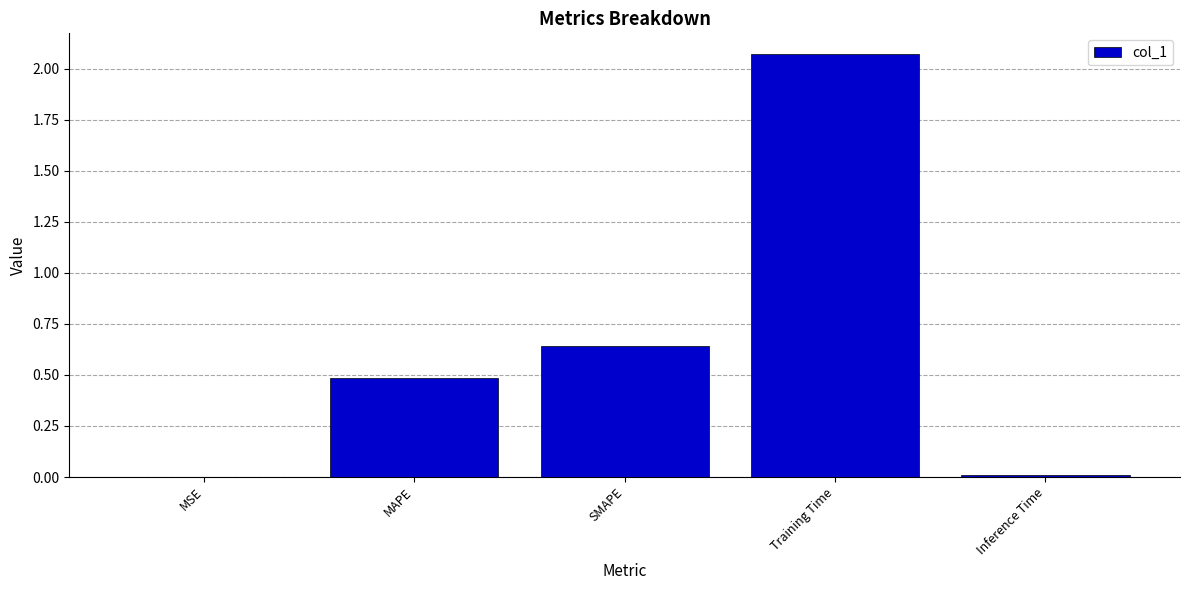

Is it true that the value at MAPE is 0.3?

False